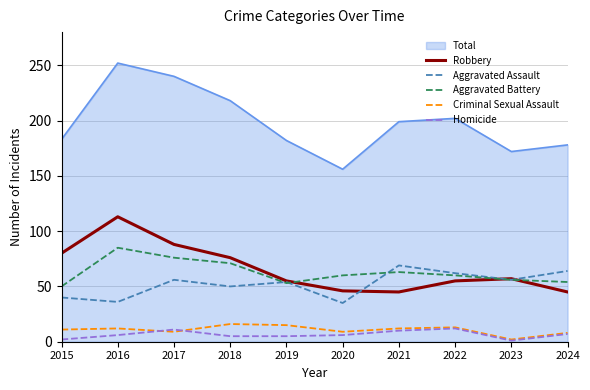

Which series has the largest range (max minus min)?

Total